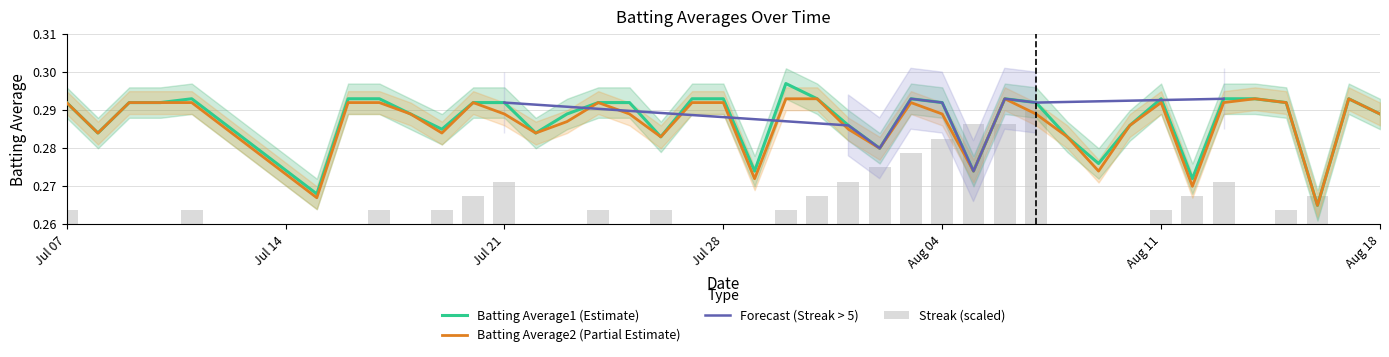

Does the chart contain any negative values?

No